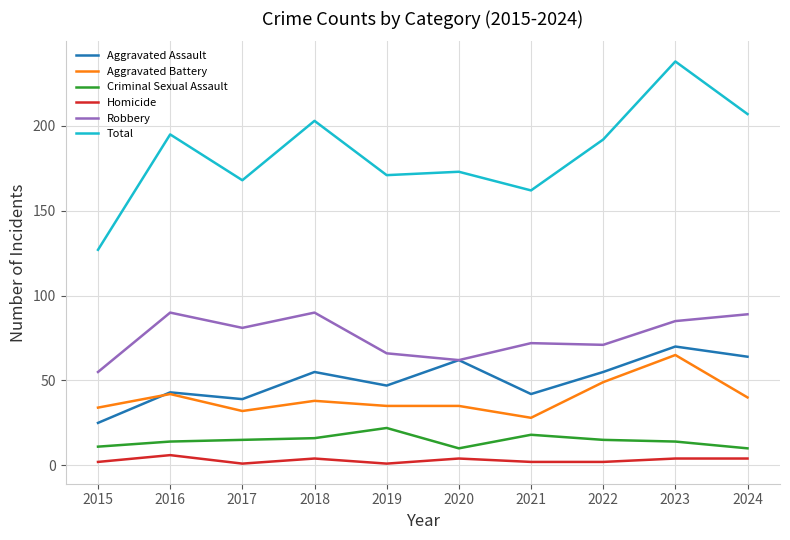

Which series has the largest total across all categories?

Total